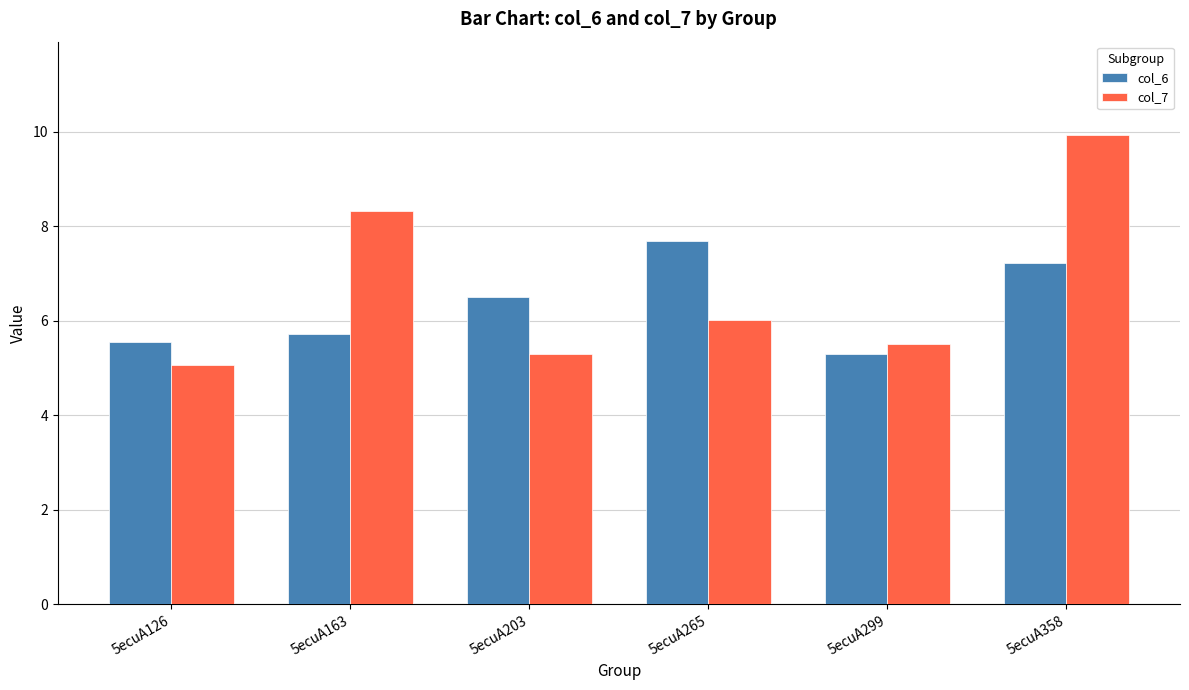

Rank the categories by col_7 value from highest to lowest.

5ecuA358, 5ecuA163, 5ecuA265, 5ecuA299, 5ecuA203, 5ecuA126